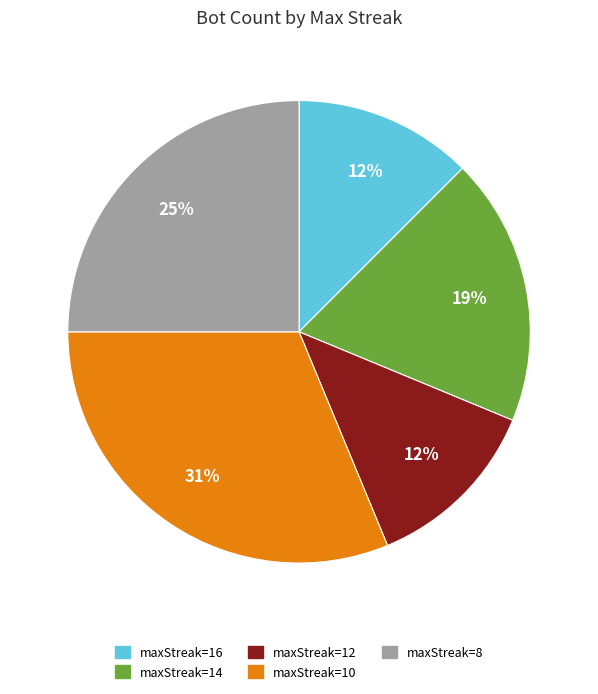

Is there any slice that represents more than half of the pie?

No